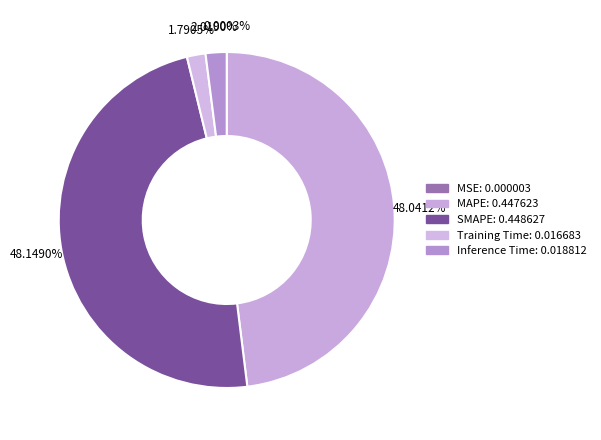

Does any single category account for the majority?

No